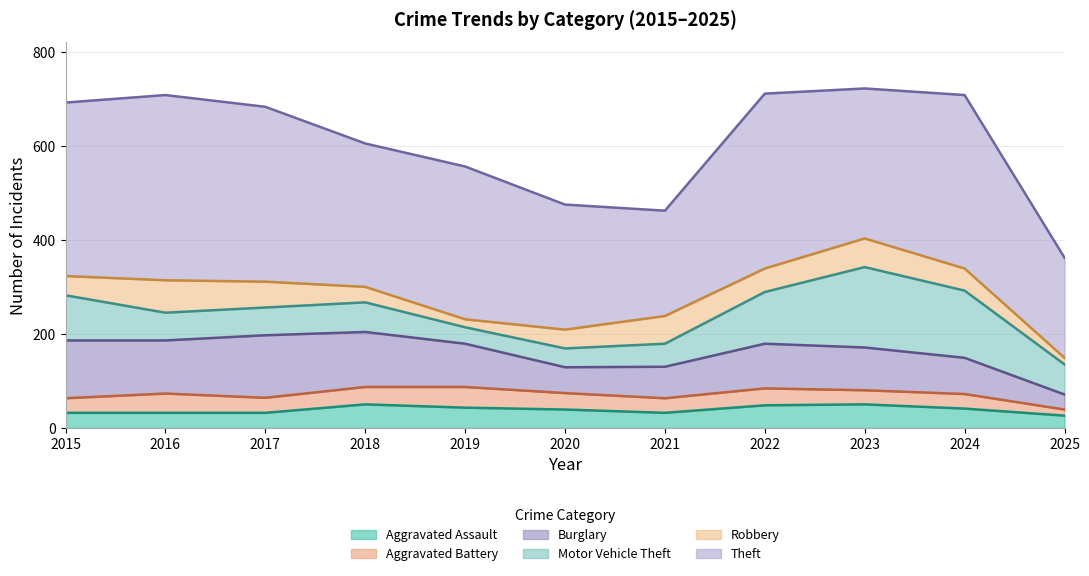

List the labels in order of Theft value, largest first.

2016, 2017, 2022, 2015, 2024, 2019, 2023, 2018, 2020, 2021, 2025